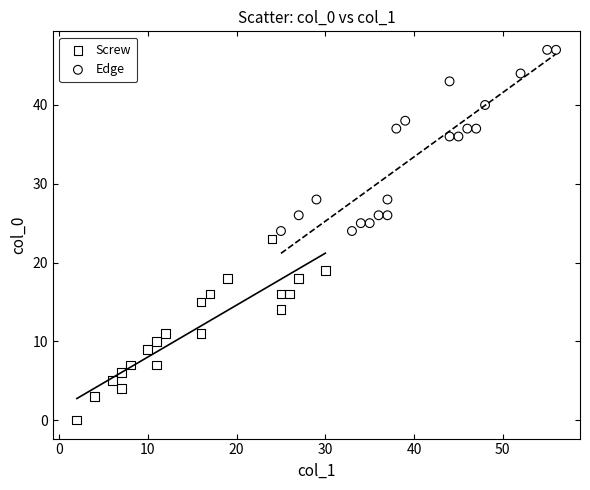

Which series contains the highest Y value?

Edge